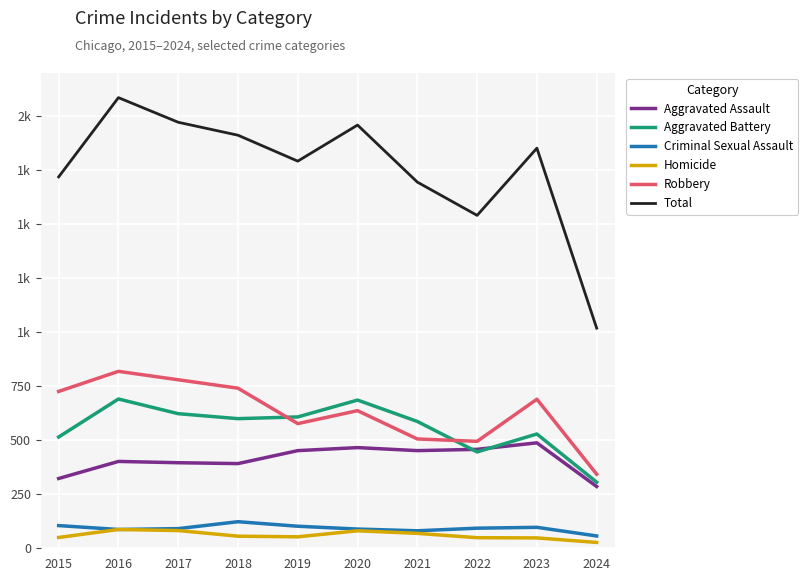

What are all the series names shown in the legend?

Aggravated Assault, Aggravated Battery, Criminal Sexual Assault, Homicide, Robbery, Total